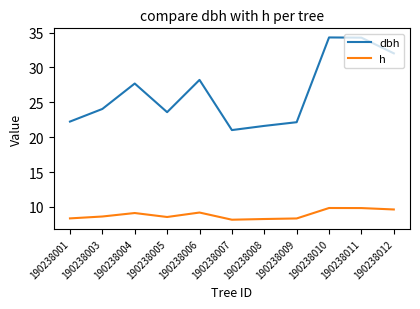

Which series has the largest total across all categories?

dbh